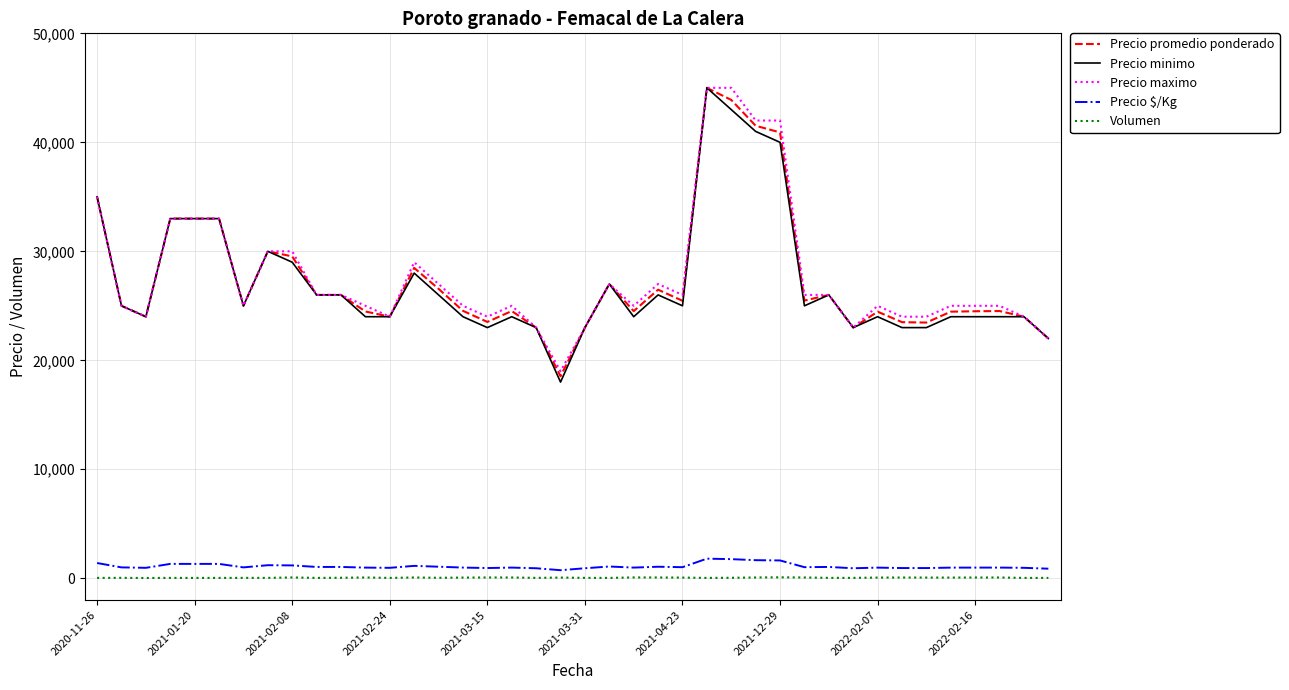

True or false: Precio maximo and Volumen intersect in this chart.

False